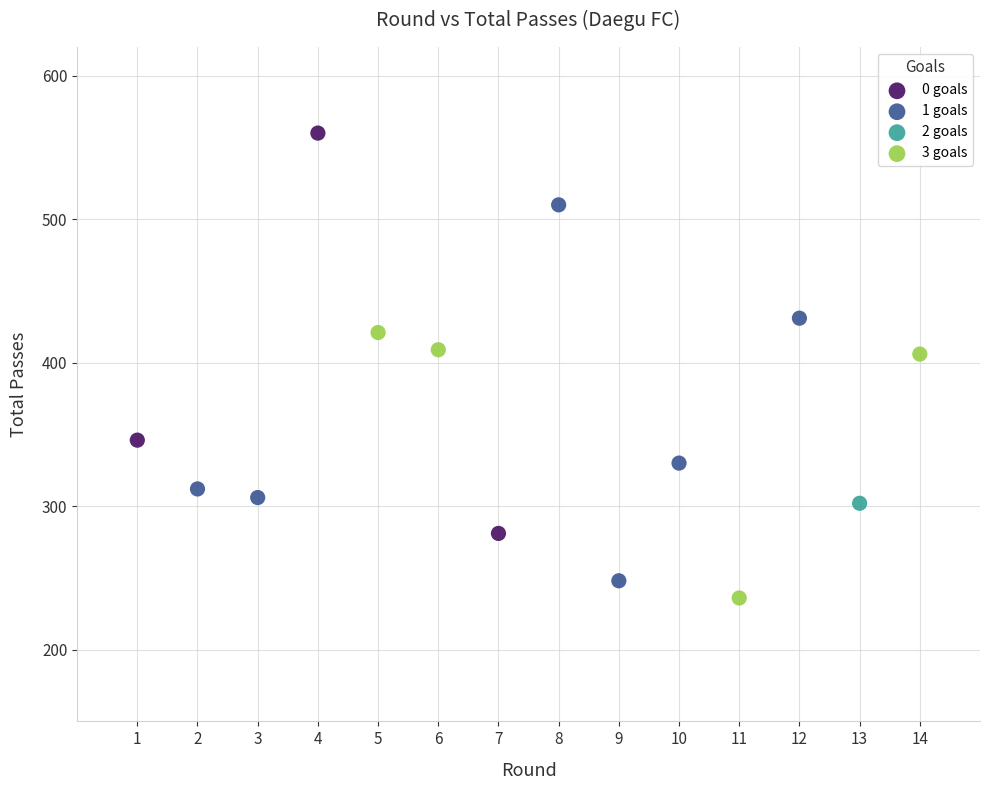

Which series contains the lowest Y value?

3 goals